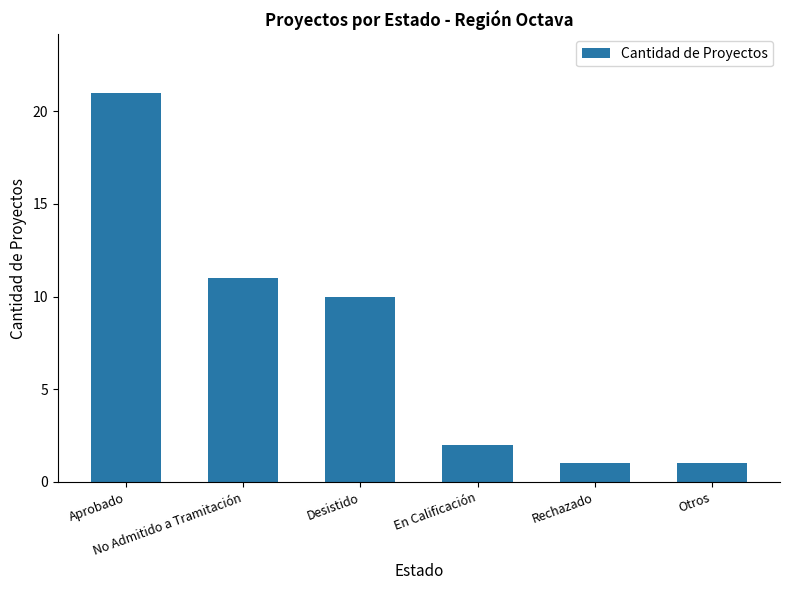

Reading right to left, transcribe all the data shown in this chart.

1	1	2	10	11	21